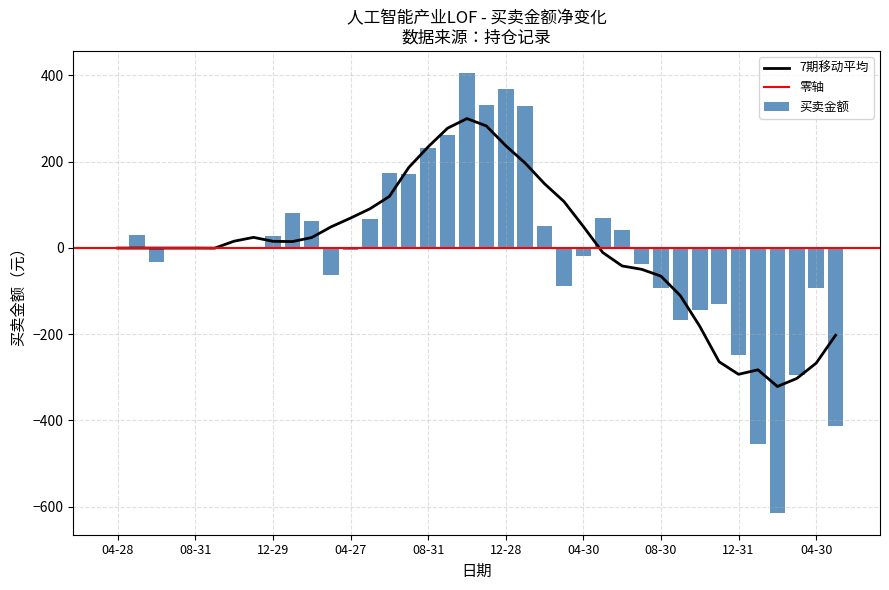

Which series changed the most between 4 and 20?

买卖金额